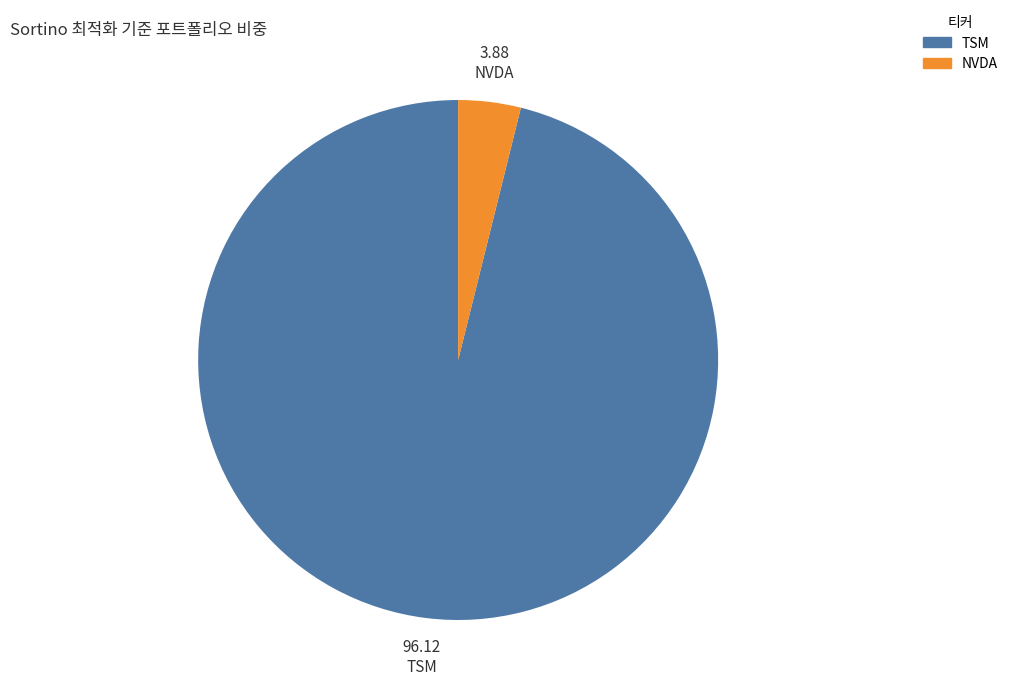

What is the majority slice?

TSM